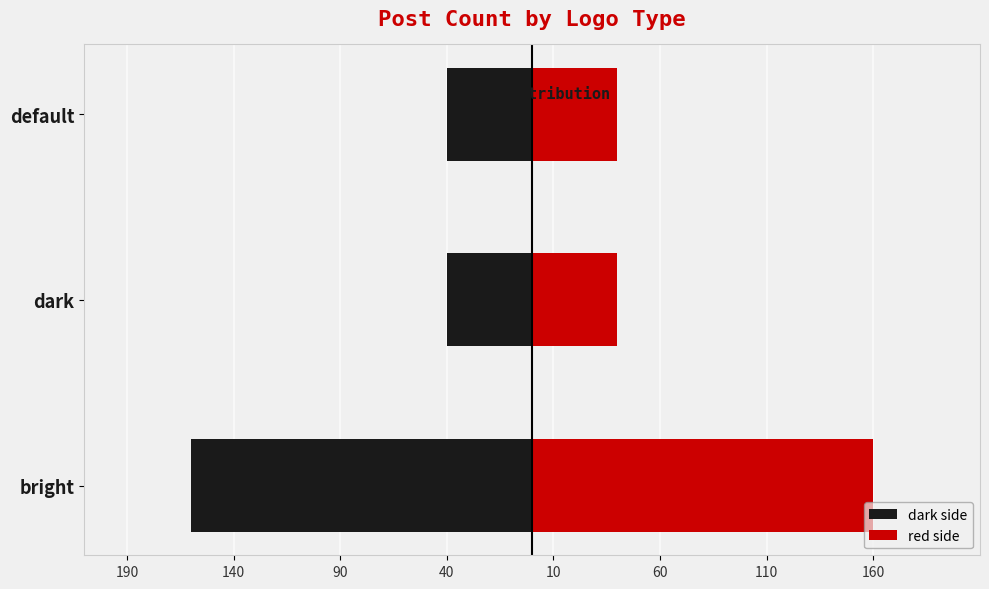

What is the sum of all red side values?

240